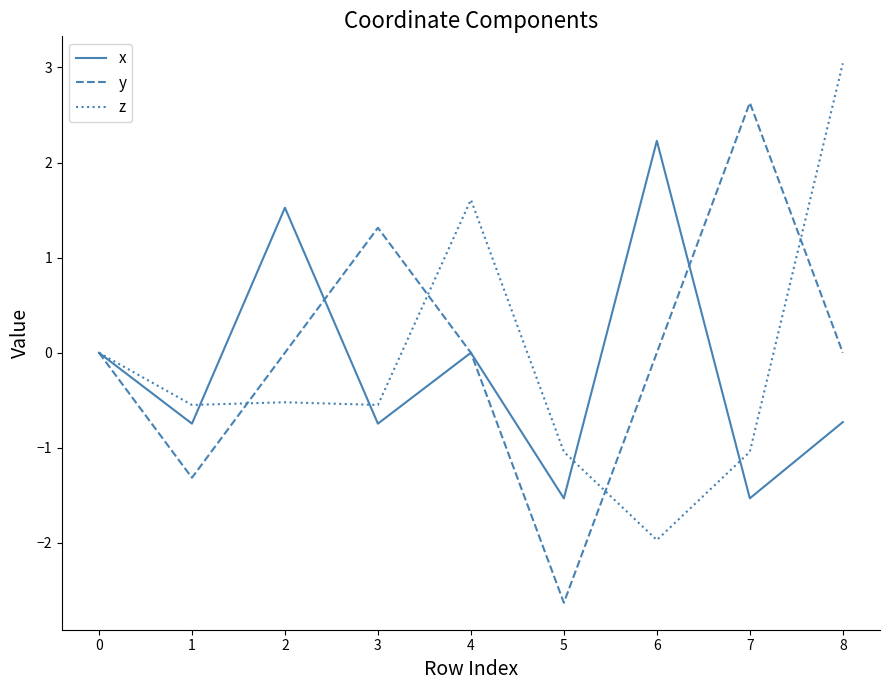

Is the value of y at 5 greater than the value of x at 2?

No